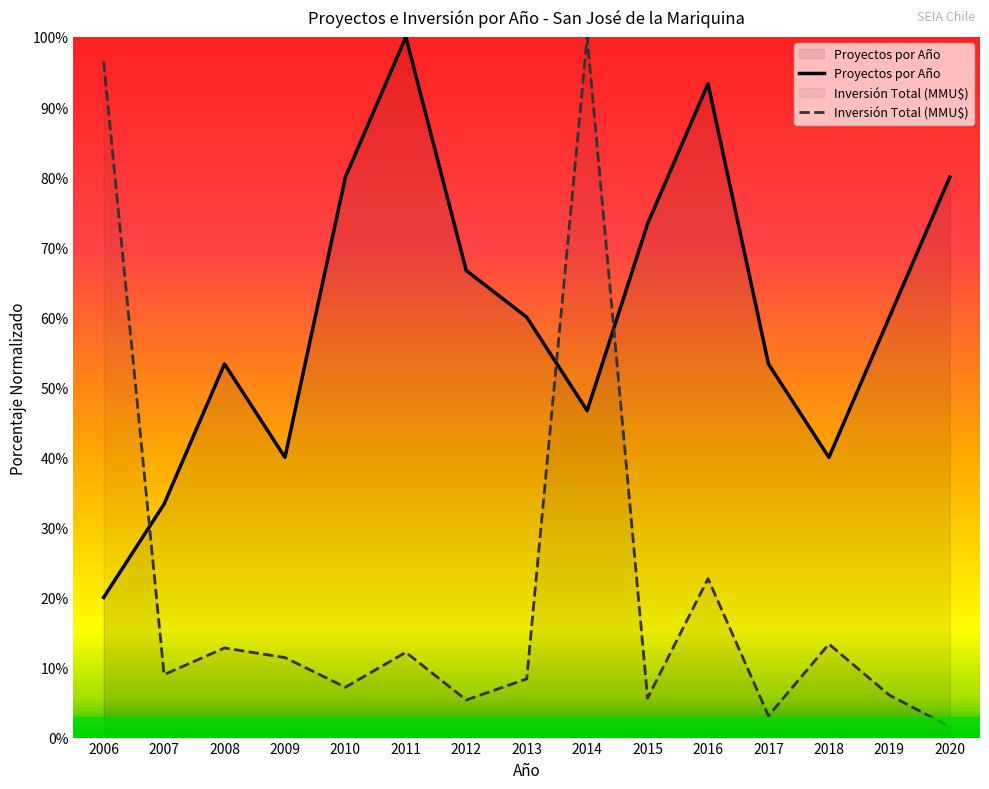

What is the sum of the Proyectos por Año values at 2006 and 2014?

66.7